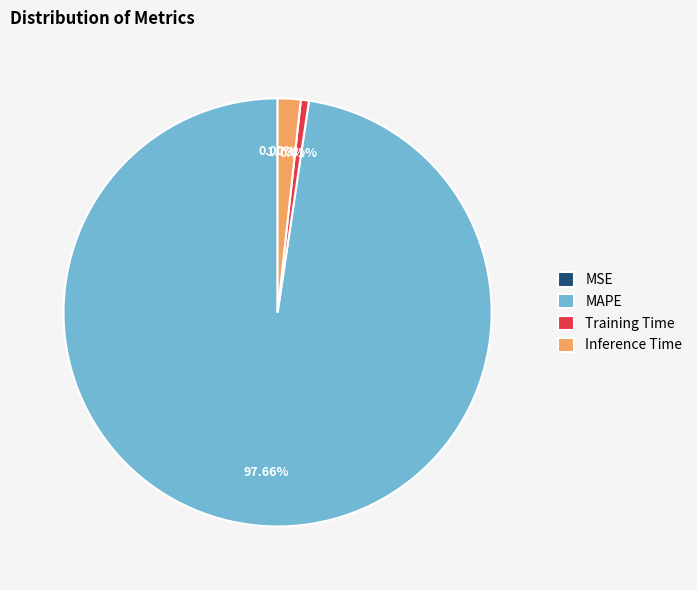

Between MAPE and Training Time, which is larger?

MAPE